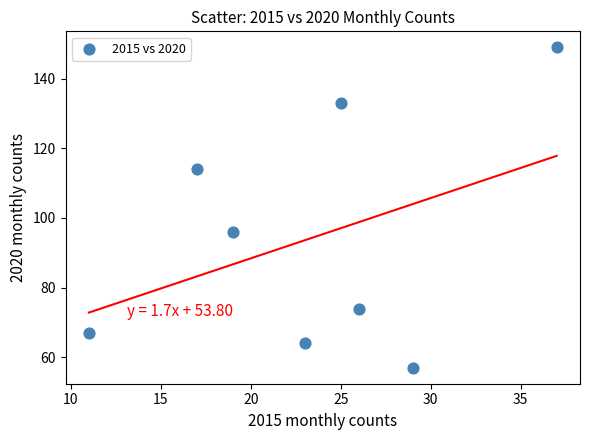

What is the average Y value?

94